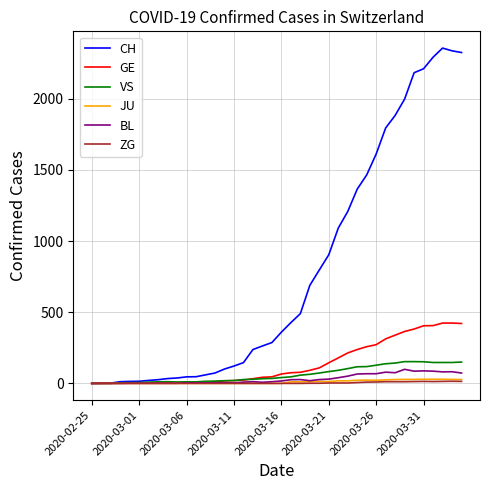

What is the maximum value for CH?

2356